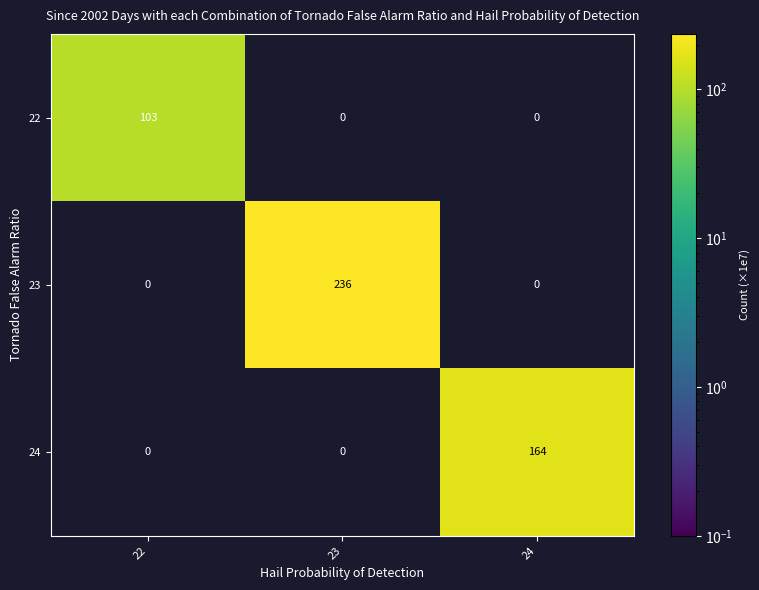

At how many categories does at least one series exceed 34?

3